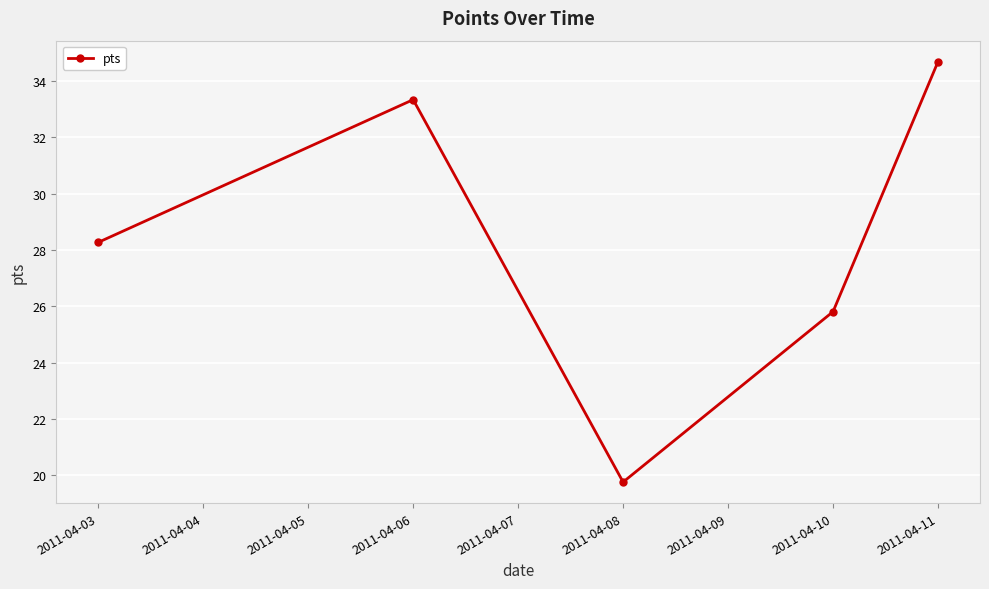

Reading left to right, transcribe all the data shown in this chart.

28.3	33.3	19.8	25.8	34.7